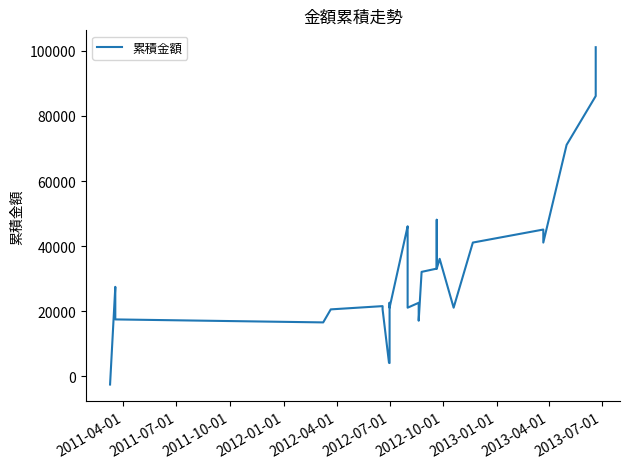

What is the average value?

31840